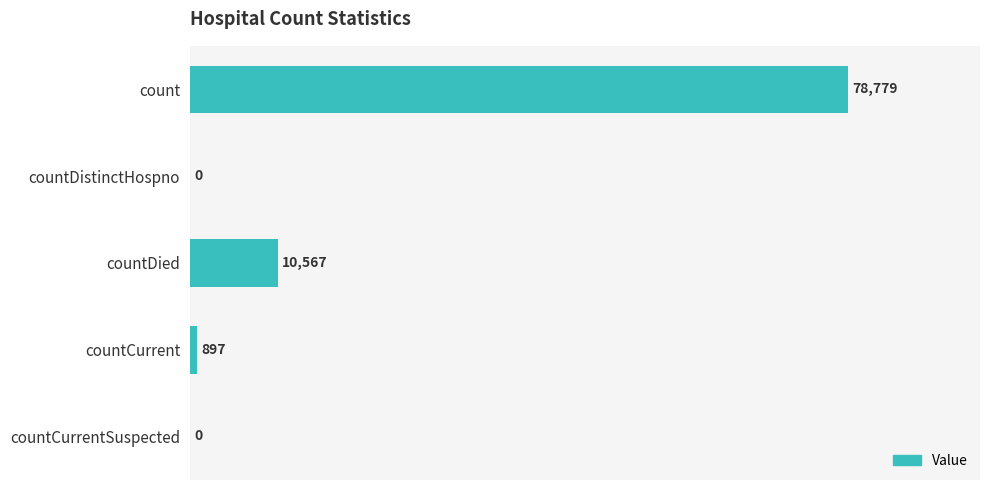

Which has a higher value, countCurrent or count?

count